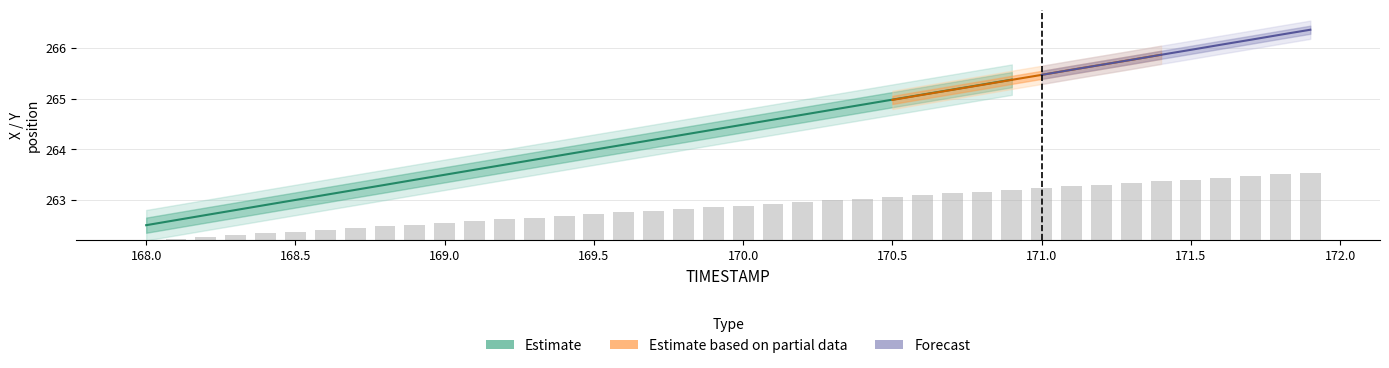

True or false: the data shows 0.6 at 169.7.

True